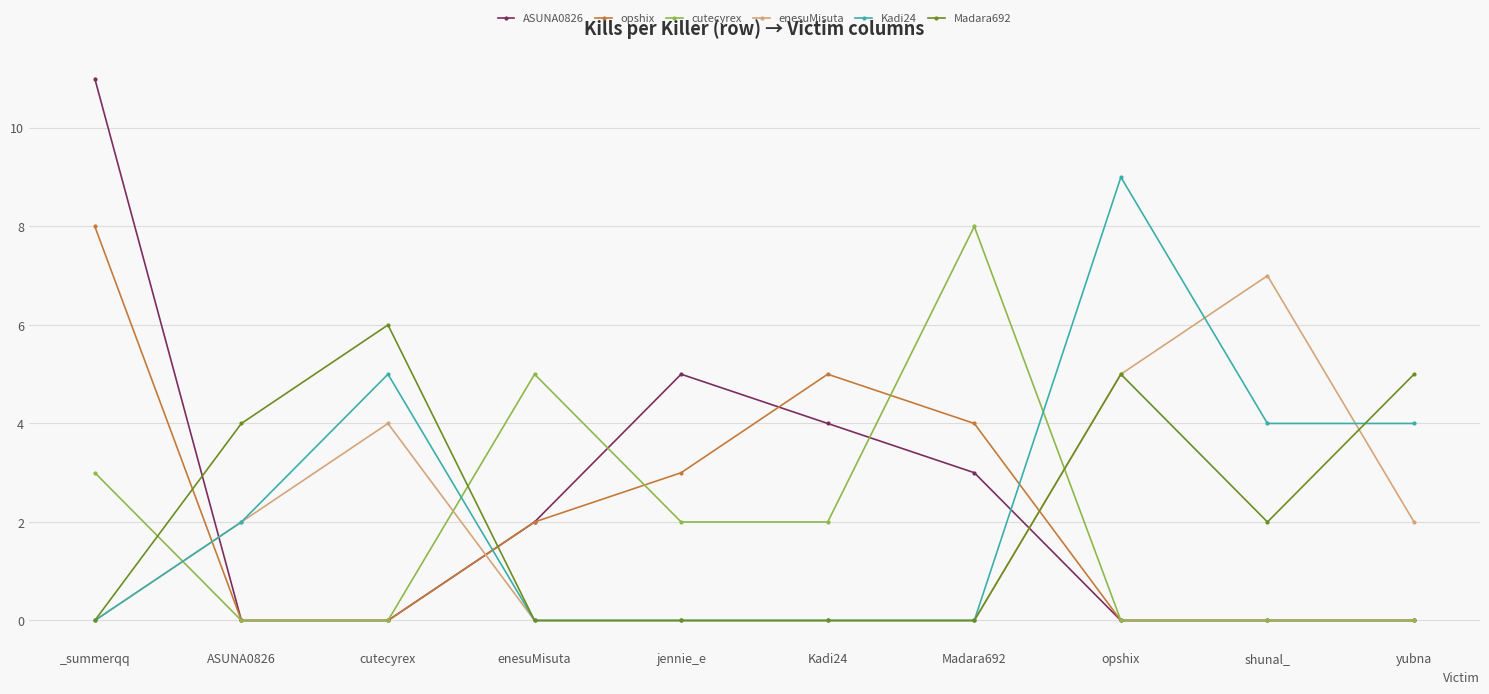

What is the sum of all Kadi24 values?

24